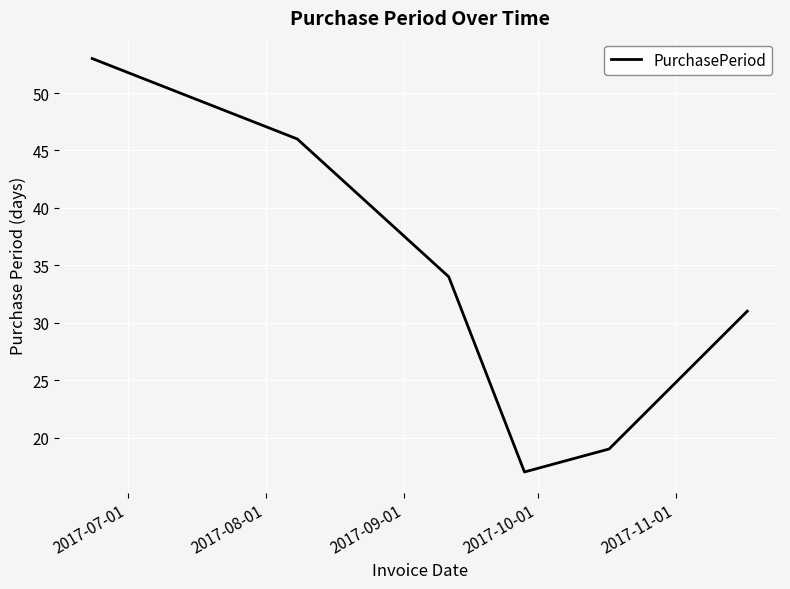

True or false: there are more than 0 points higher than both neighbors.

False